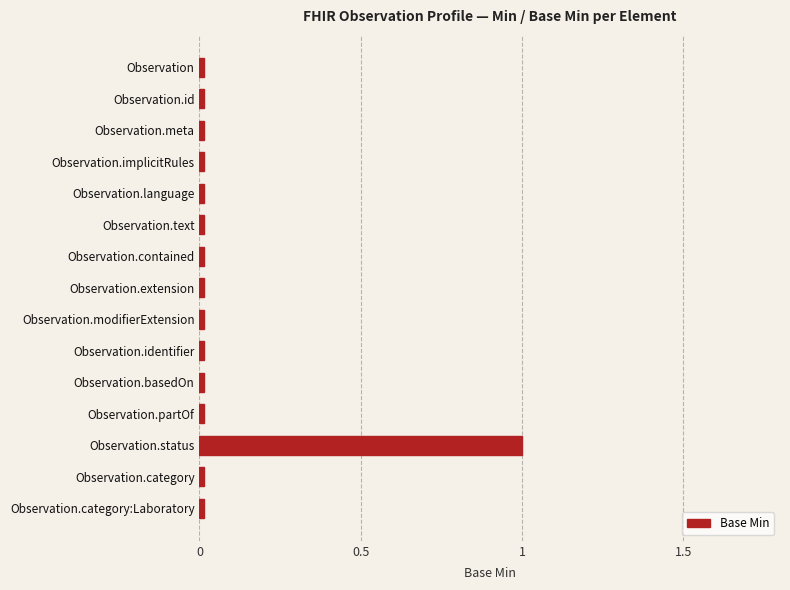

Which category has the highest value across all series?

Observation.status